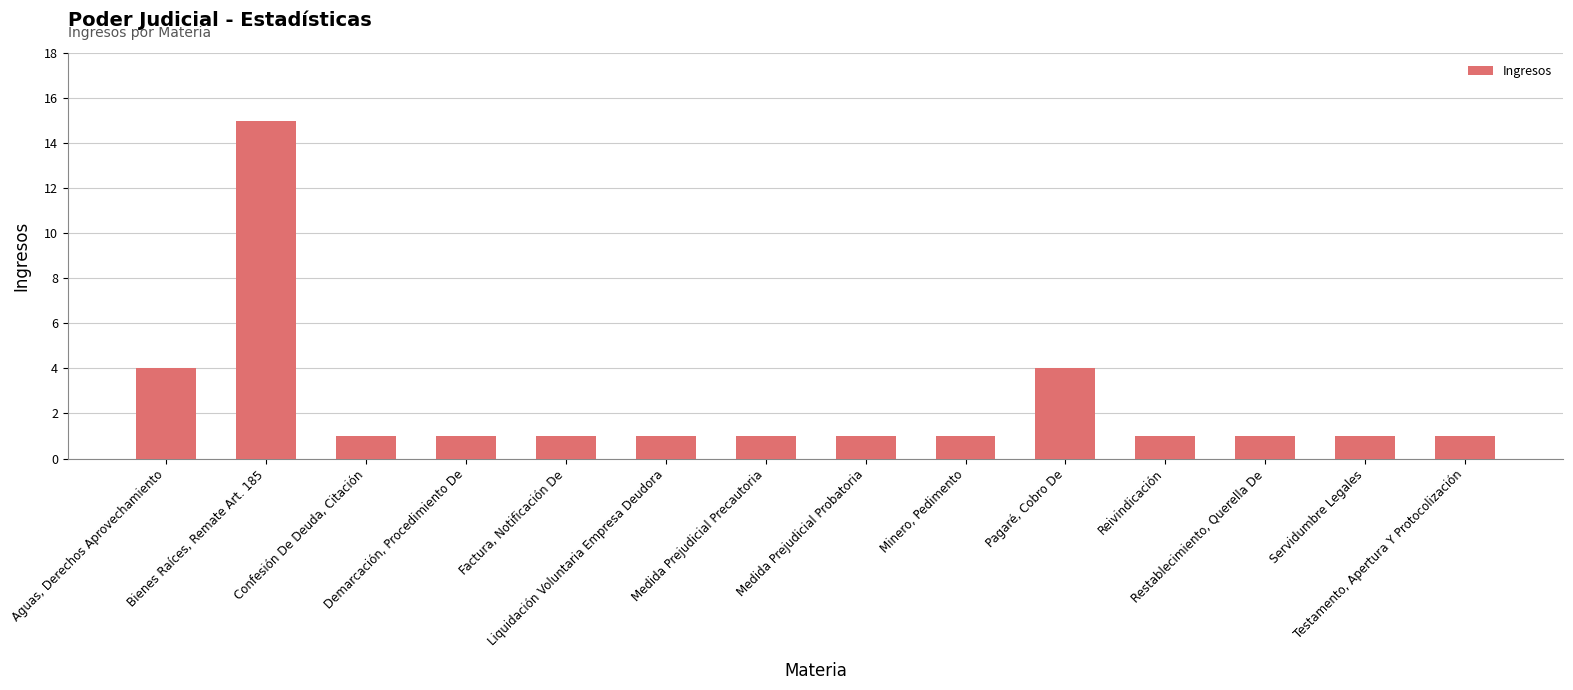

The value at Restablecimiento, Querella De is 1. True or false?

True